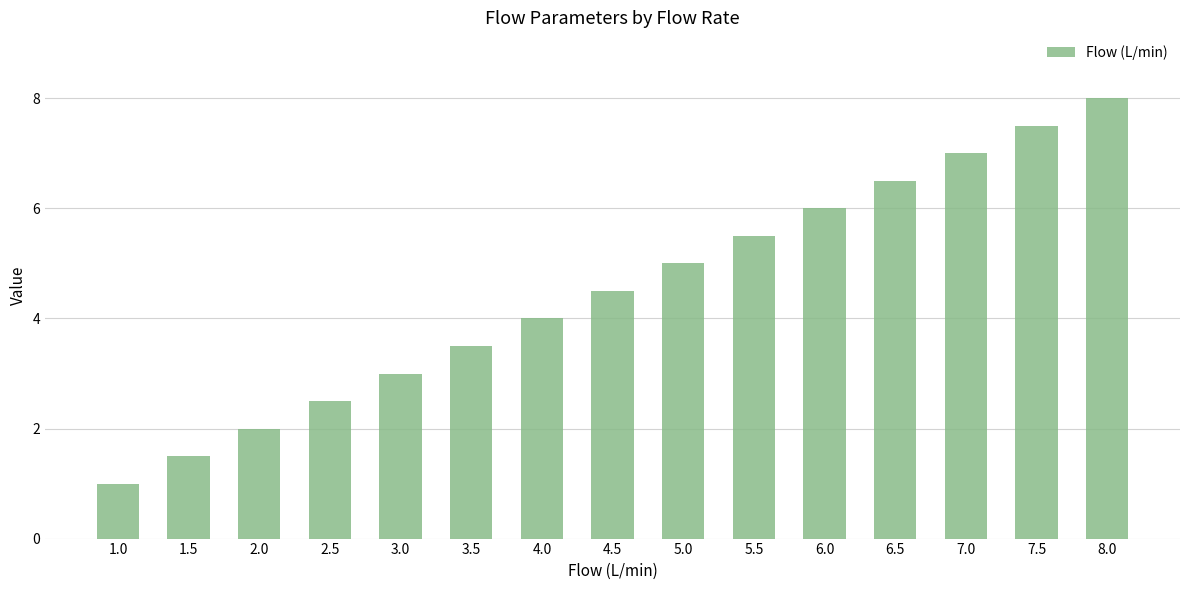

The chart shows a value of 1.5 at 1.5. True or false?

True